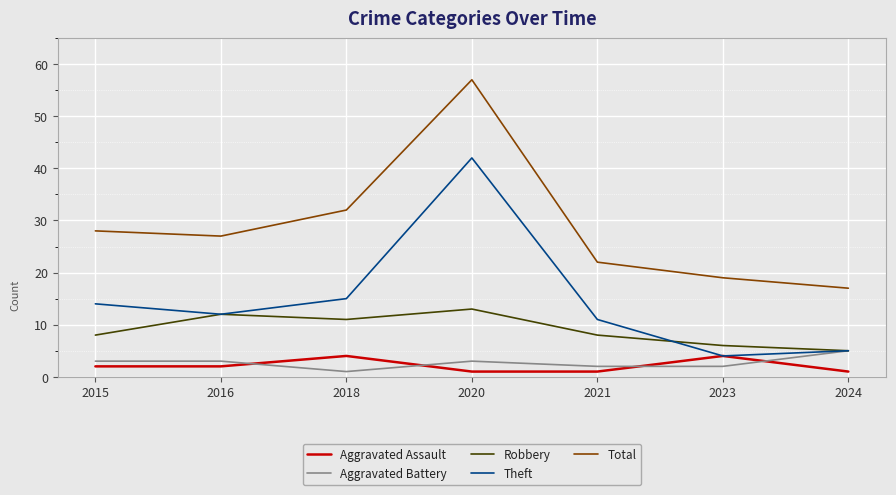

How many series are shown in this chart?

5